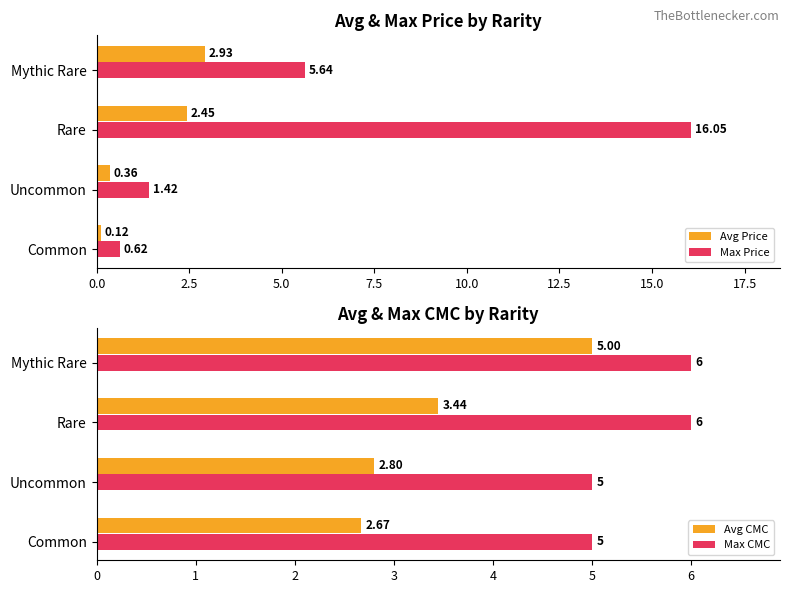

How many groups of bars are there?

4